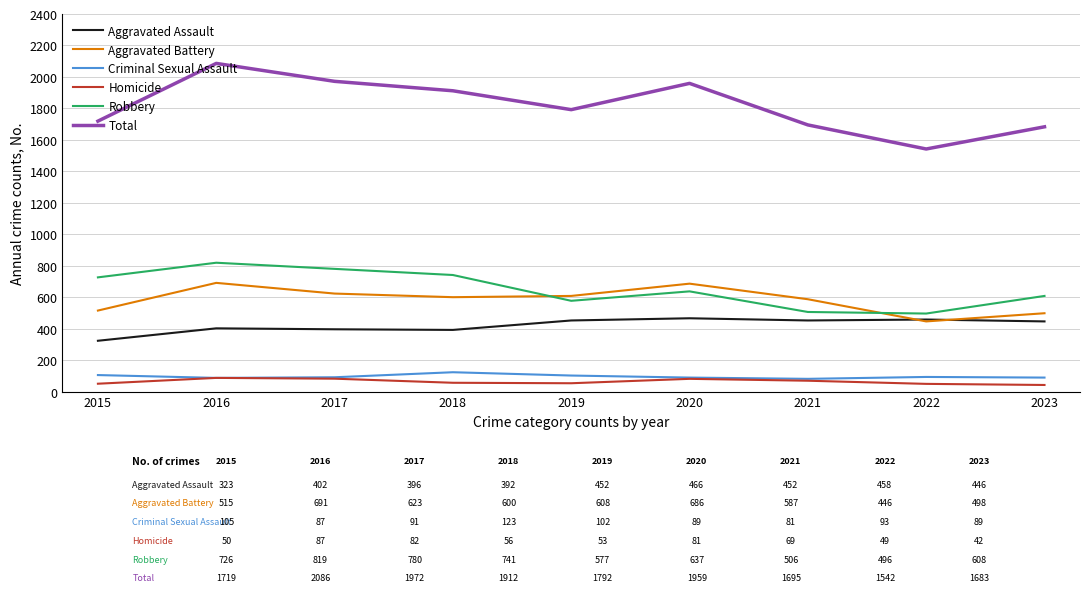

What is the greatest value displayed?

2086